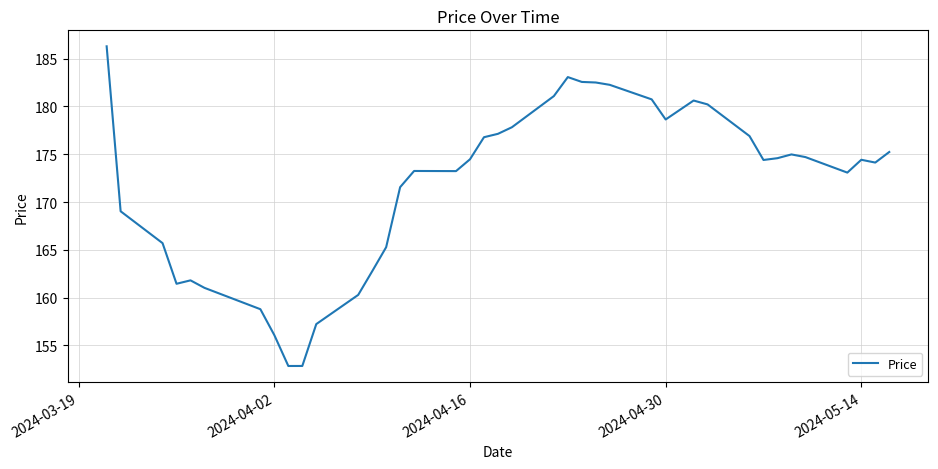

What is the smallest value displayed?

152.8